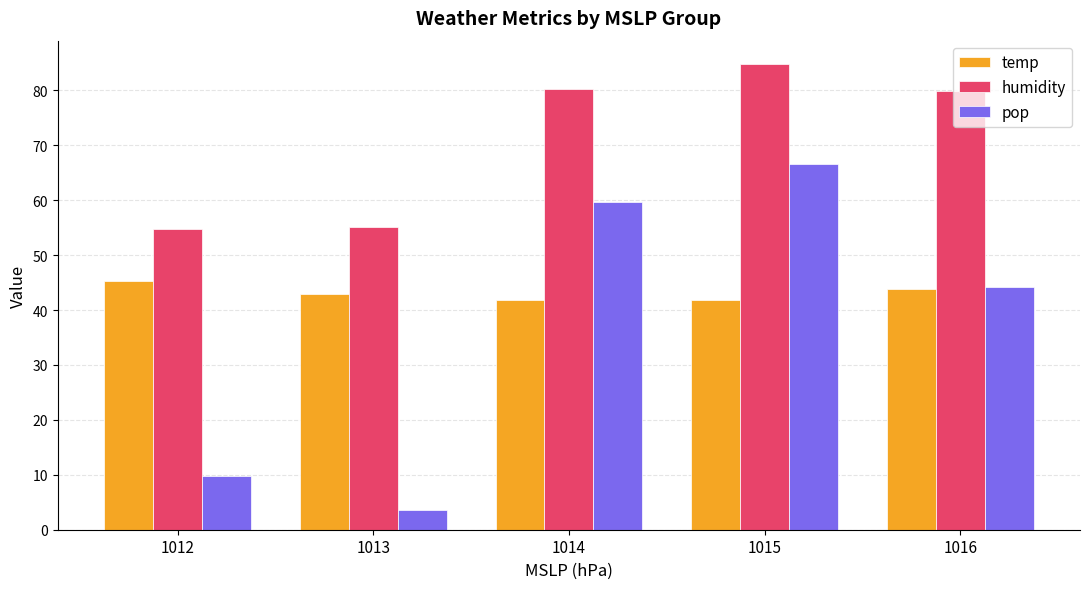

What is the difference between the temp values at 1013 and 1015?

1.2